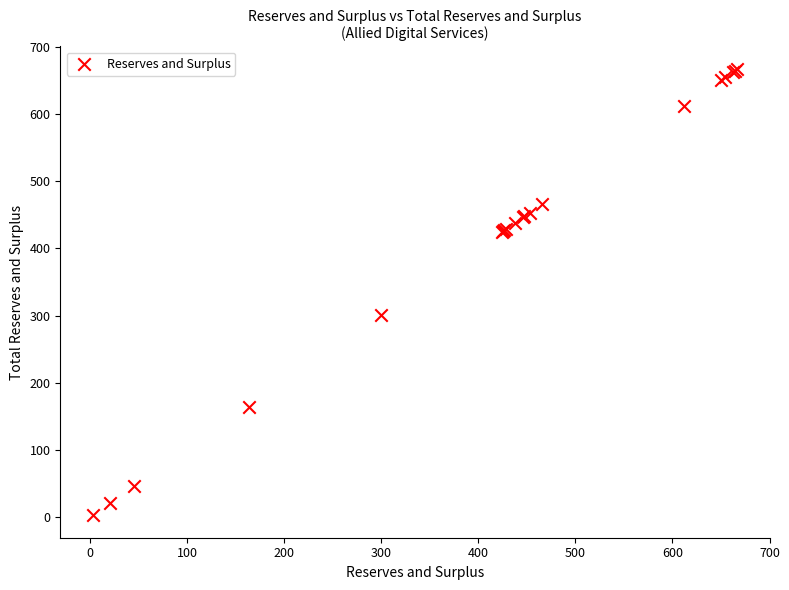

What Y value in the scatter plot is closest to 334?

300.3